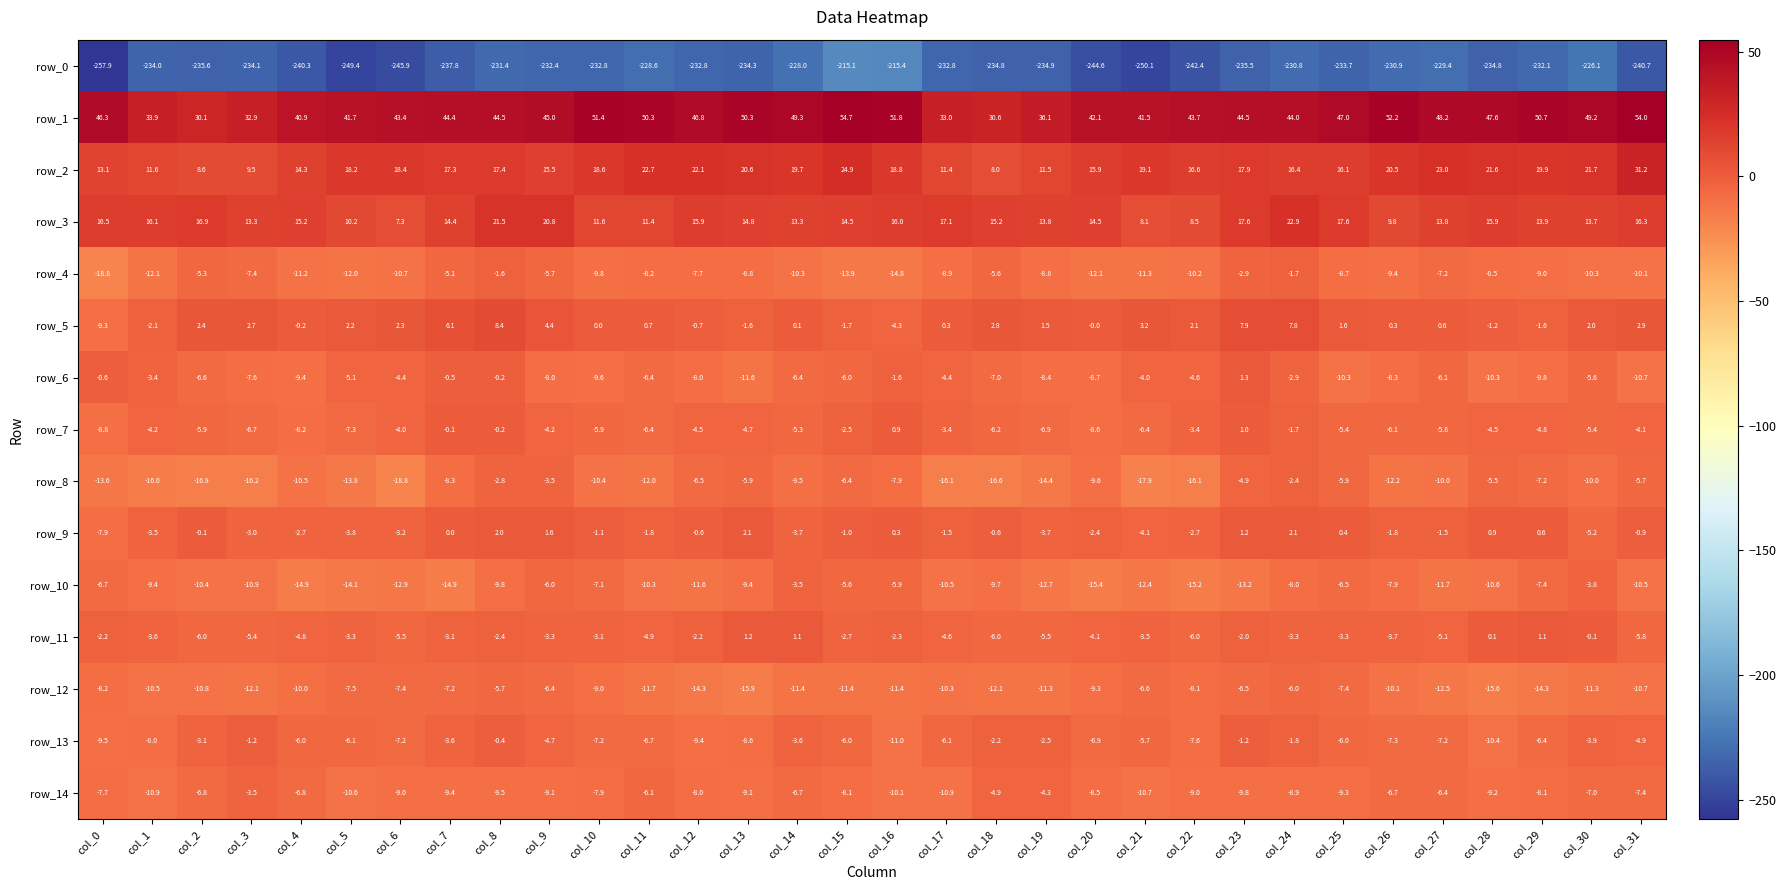

What is the spread (max minus min) of values at col_5?

291.1